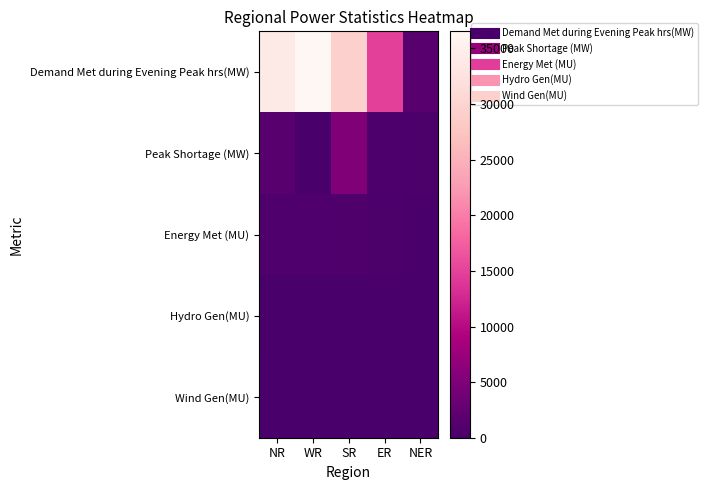

What is the total value across all series at WR?

37644